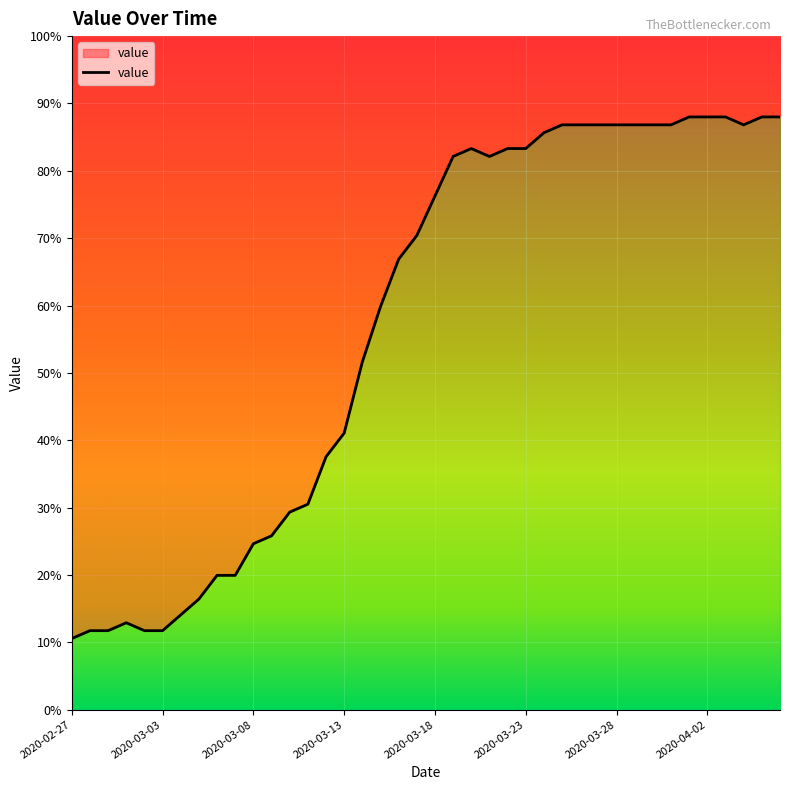

How many lines are shown in the chart?

1